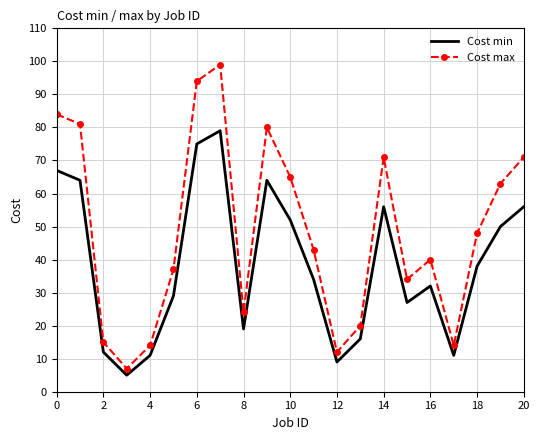

Reading right to left, transcribe all the data shown in this chart.

Cost min: 56	50	38	11	32	27	56	16	9	34	52	64	19	79	75	29	11	5	12	64	67
Cost max: 71	63	48	14	40	34	71	20	12	43	65	80	24	99	94	37	14	7	15	81	84